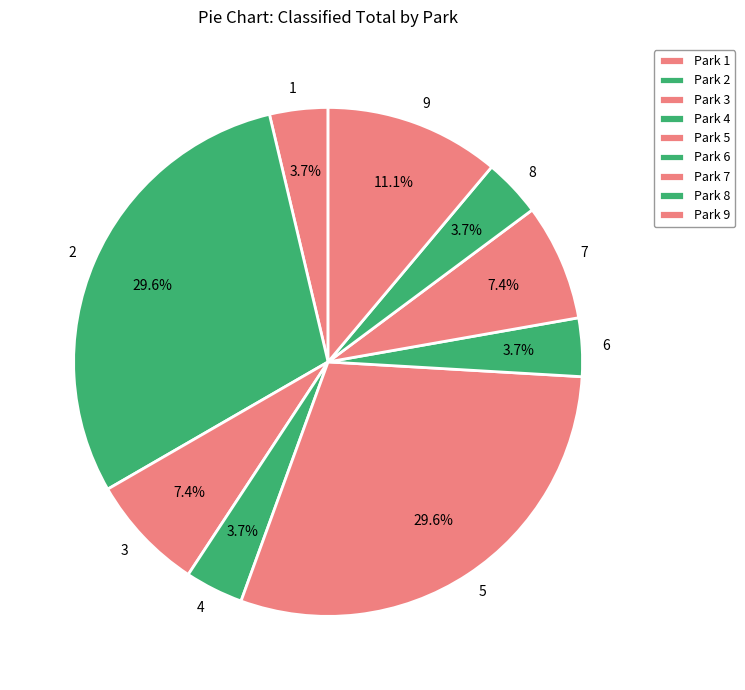

Is it true that 5 is 30% of the pie?

True